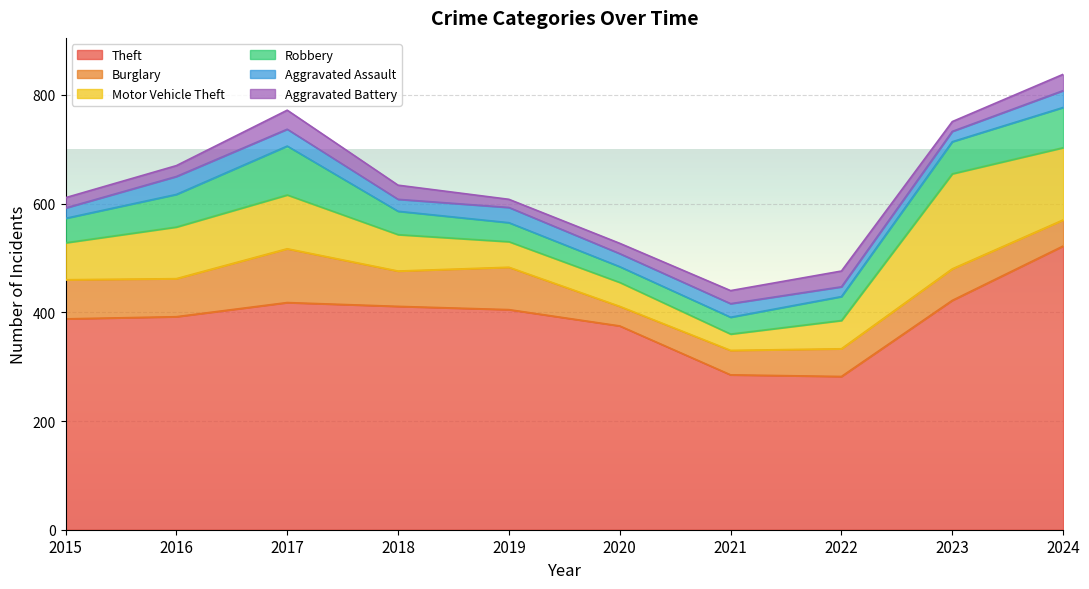

At how many categories does at least one series exceed 135?

10